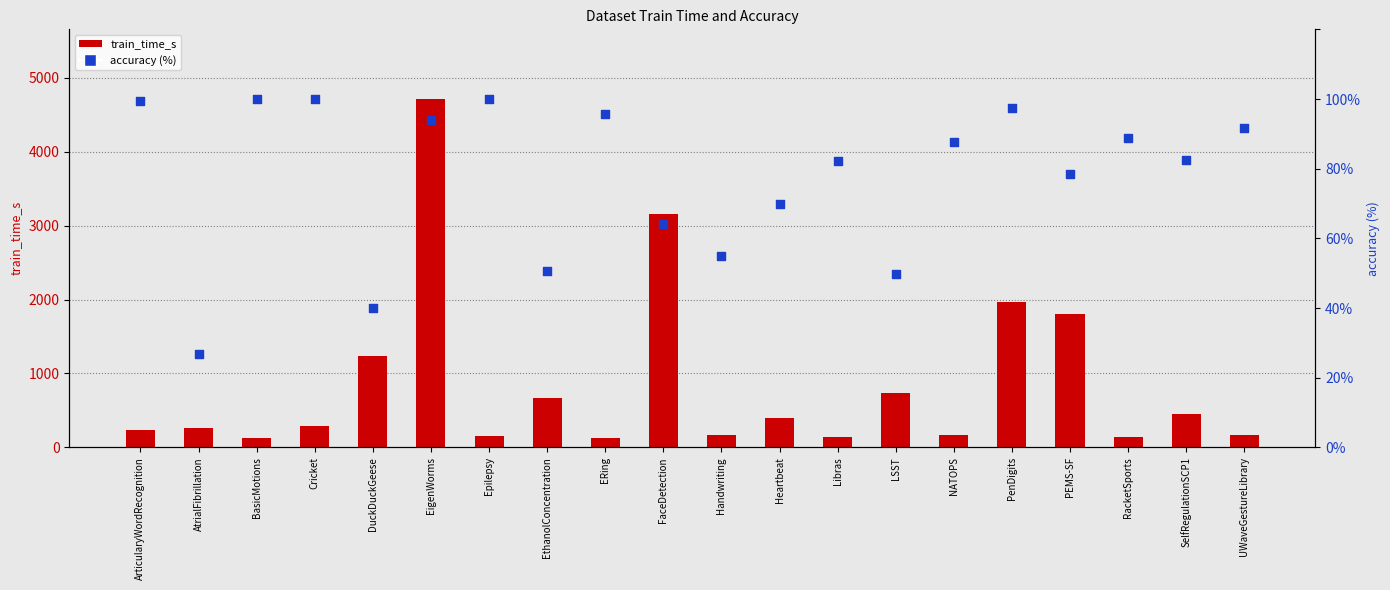

Which series contains the highest Y value?

train_time_s